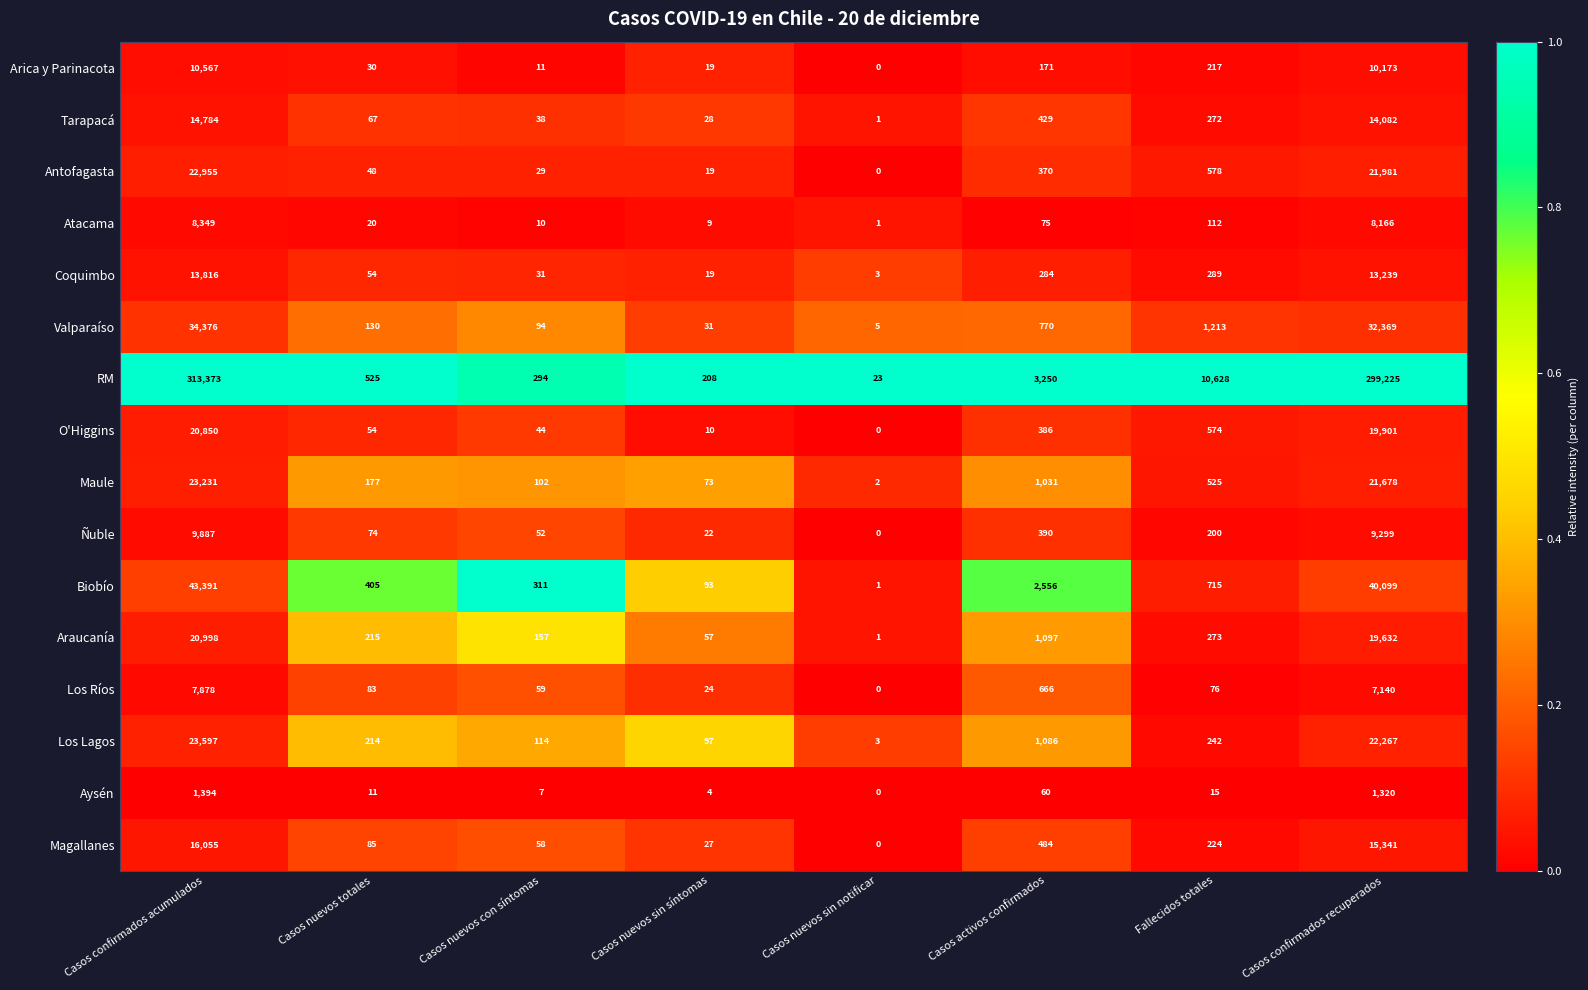

Which label corresponds to the largest value in the chart?

Casos confirmados acumulados